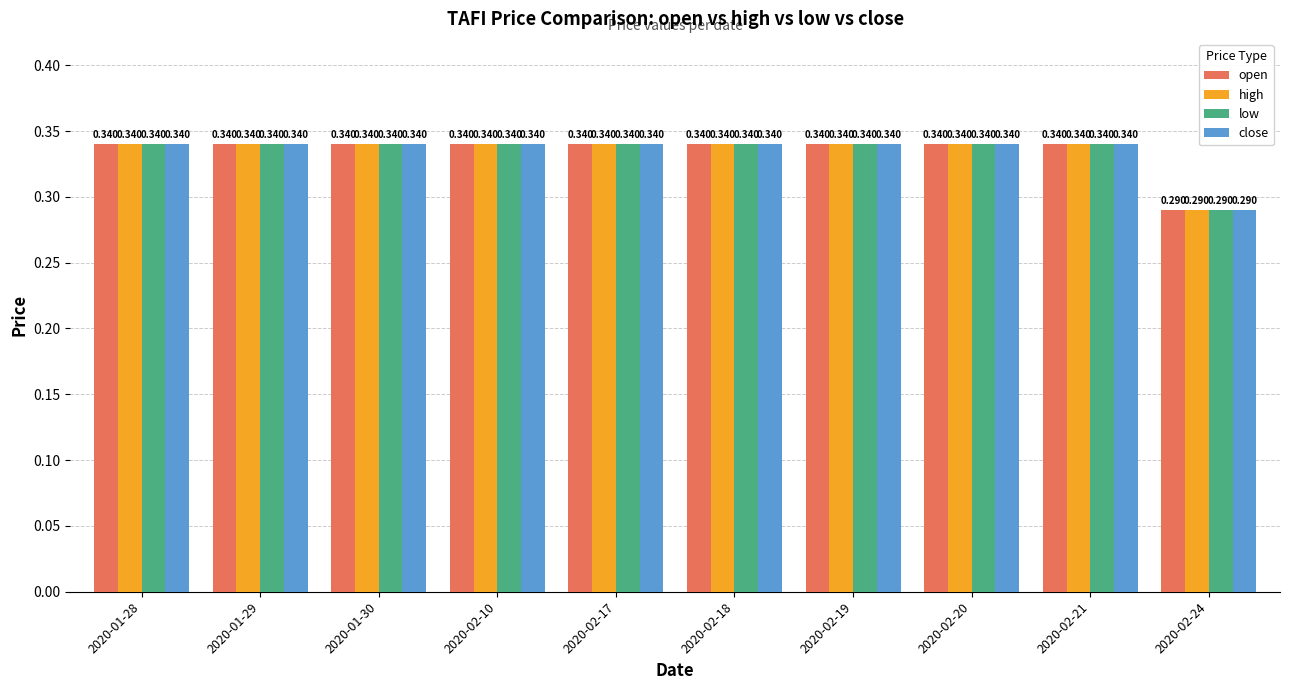

How many distinct data groups are displayed?

4